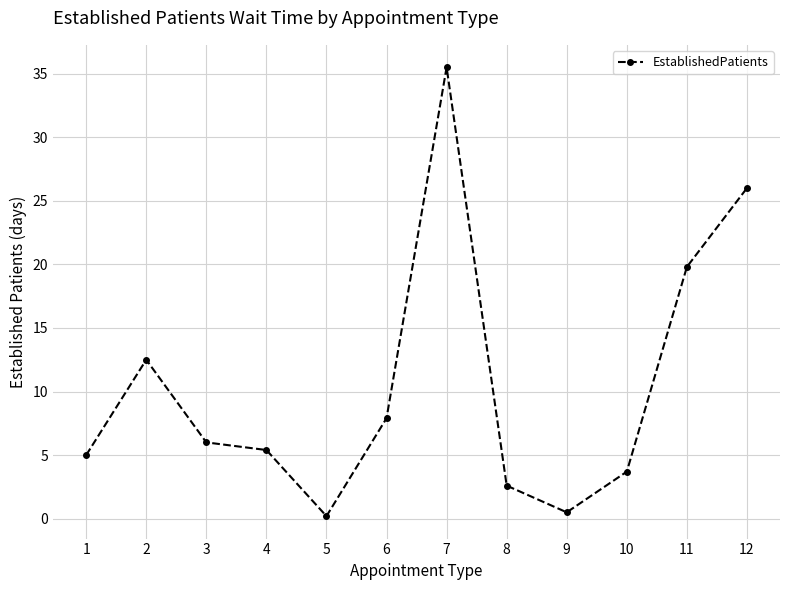

At which category does the chart reach its peak across all series?

7